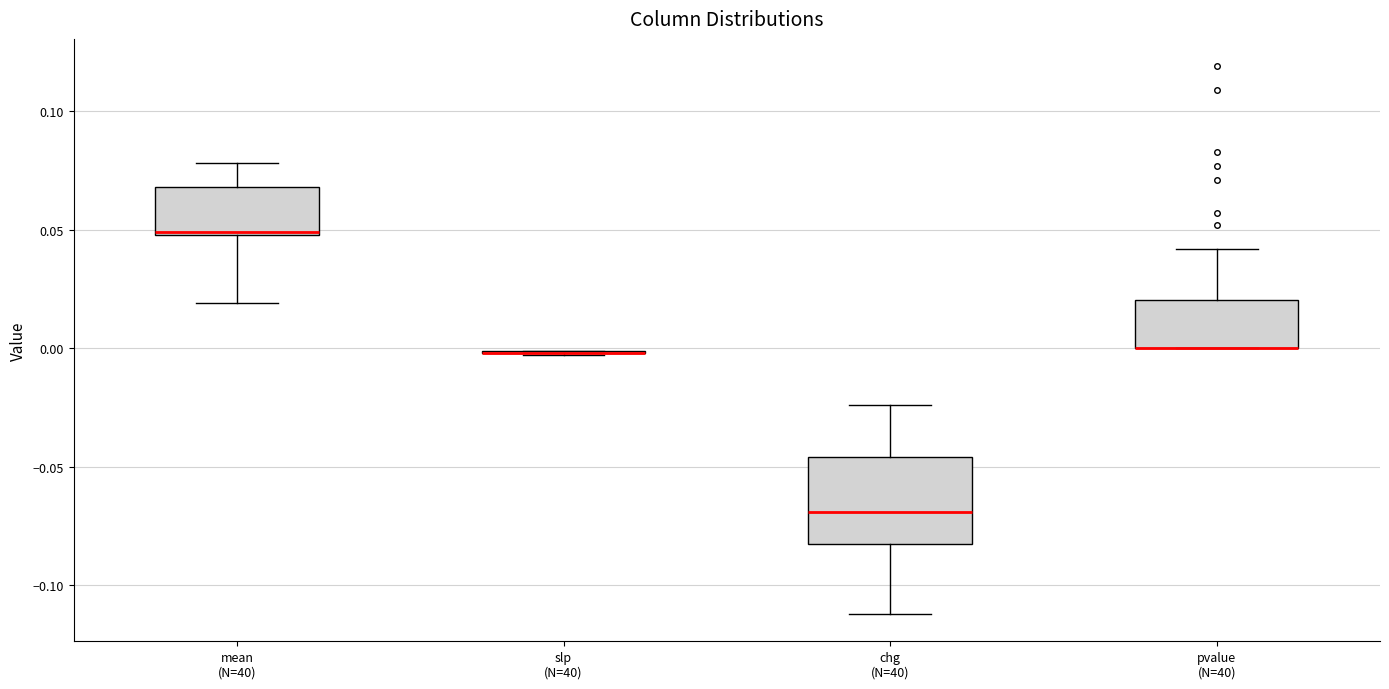

Reading left to right, transcribe this box plot: for each box, give where its median line is, the range the box spans, and where its two whiskers end, as read against the y-axis. The values are not printed on the chart, so give them approximately, as read against the axis.

mean (N=40): median 0.050 (drawn on the box's lower edge), box 0.050 to 0.070, whiskers 0.020 to 0.080
slp (N=40): box collapsed to a line at 0.000, whiskers -0.005 to 0.000
chg (N=40): median -0.070, box -0.080 to -0.045, whiskers -0.110 to -0.025
pvalue (N=40): median 0.000 (drawn on the box's lower edge), box 0.000 to 0.020, whiskers 0.000 to 0.040